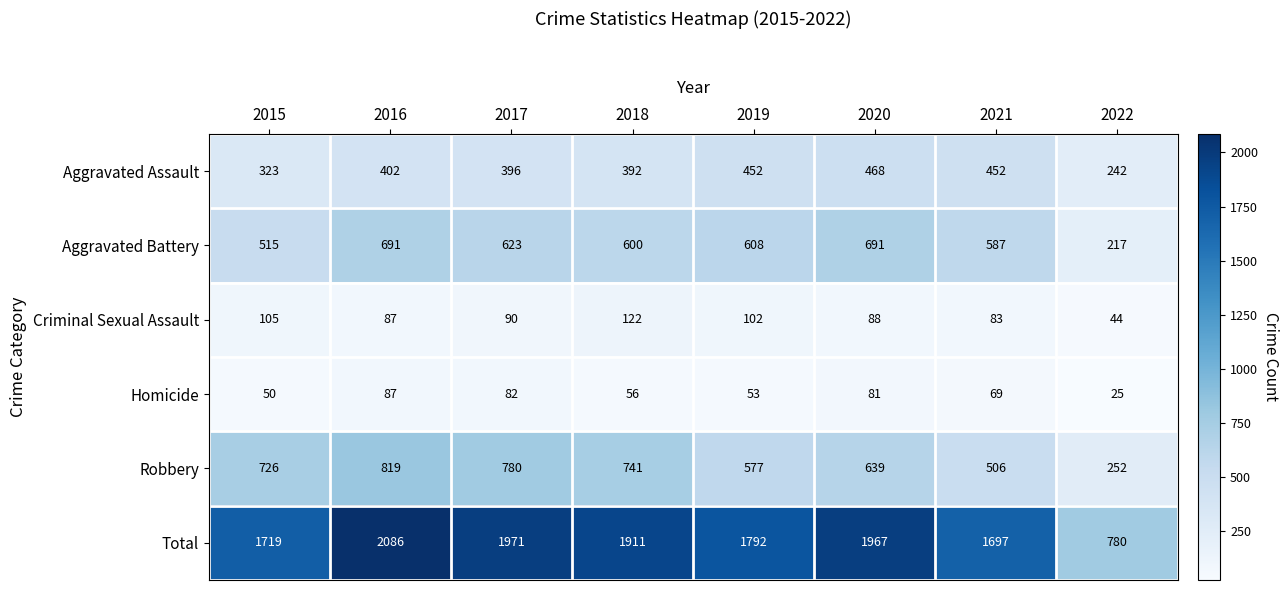

The value of Criminal Sexual Assault at 2022 is 25. True or false?

False